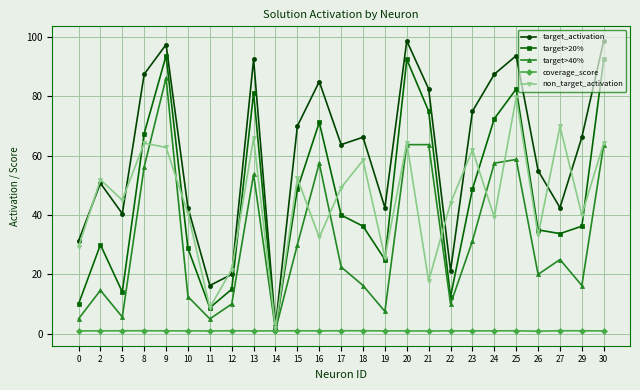

Where does the target_activation series first go above 66?

8